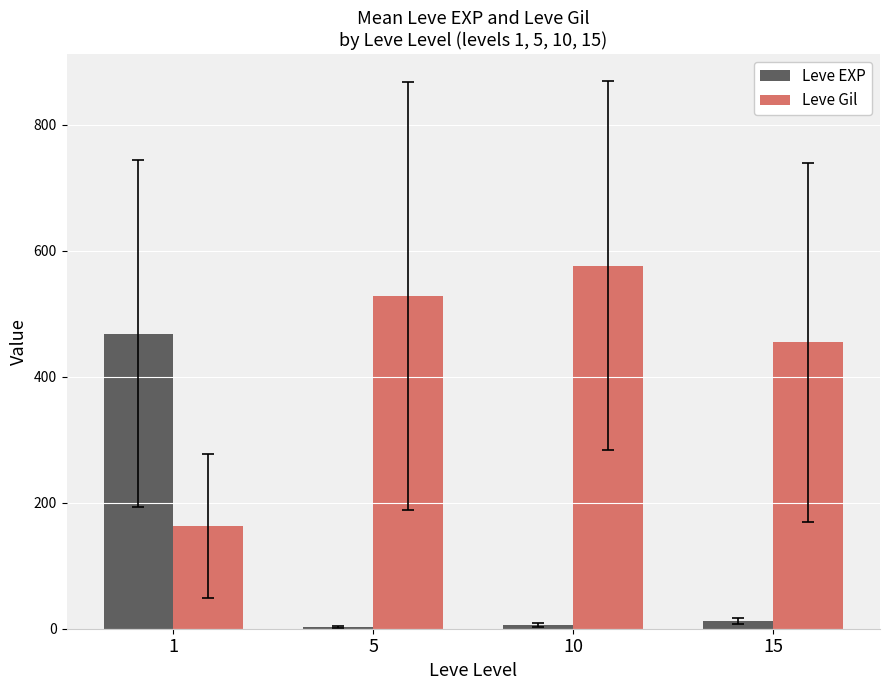

The value of Leve Gil at 15 is 708.5. True or false?

False